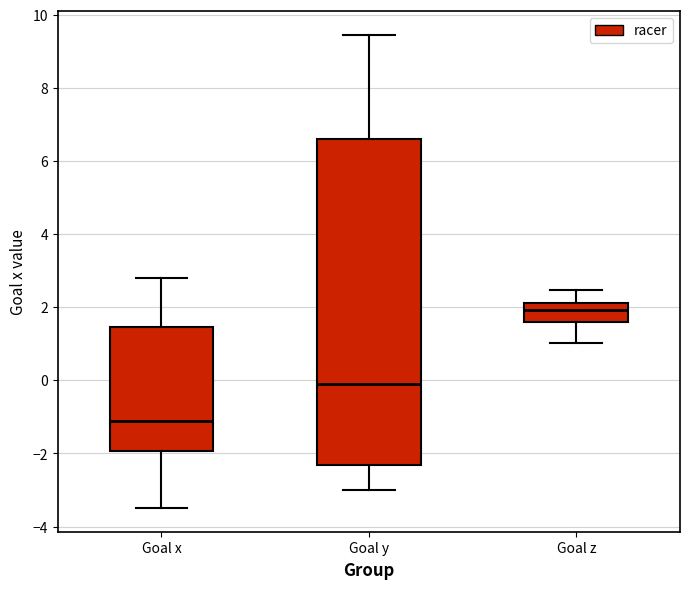

Which box has the lowest median line?

Goal x